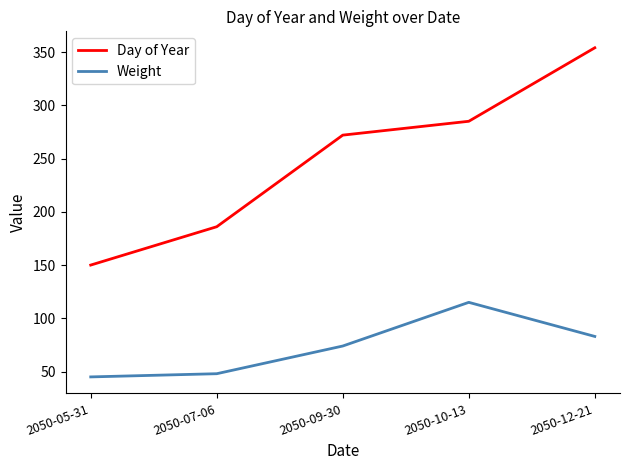

True or false: Day of Year has more than 0 points higher than both neighbors.

False